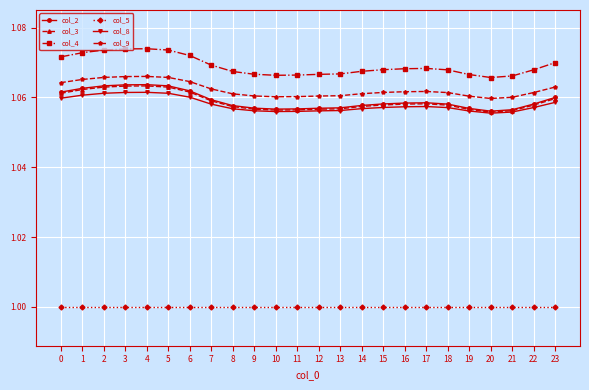

True or false: col_9 has more than 0 points higher than both neighbors.

True